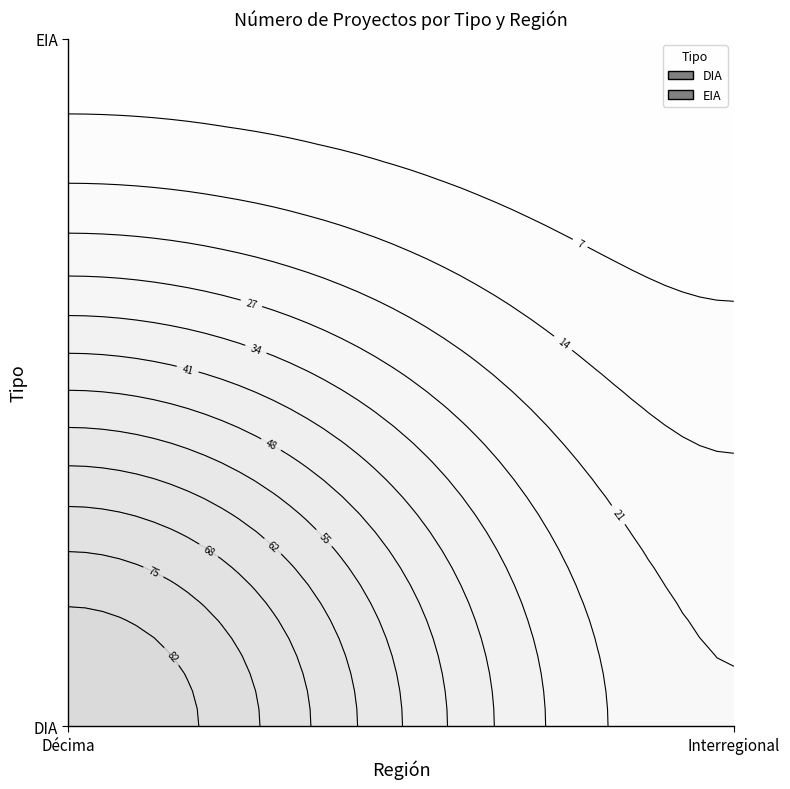

The value of DIA at Interregional is 32. True or false?

False